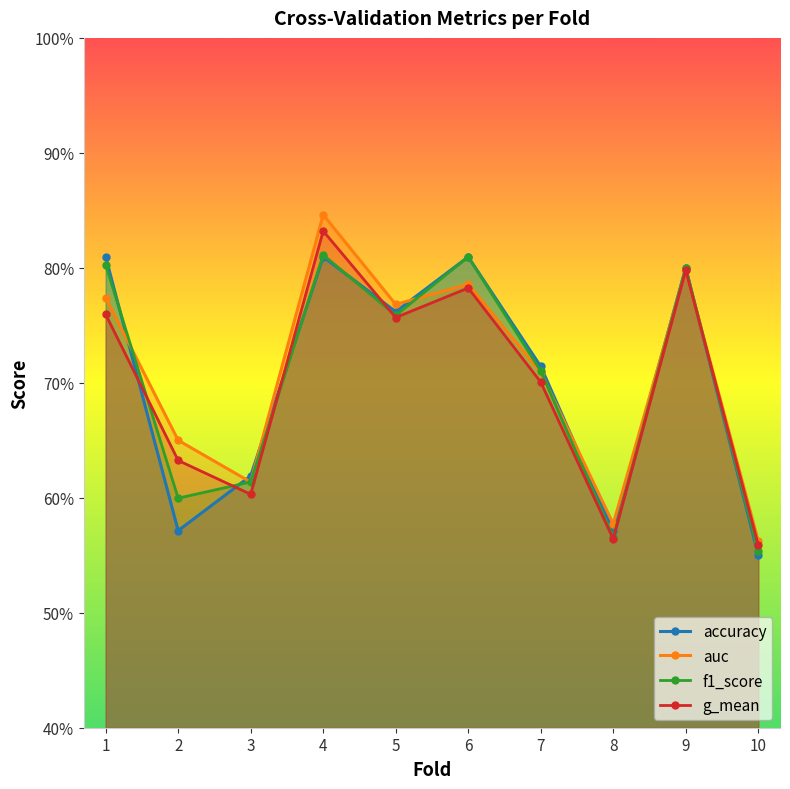

The f1_score series shows 1.1 at 3. True or false?

False